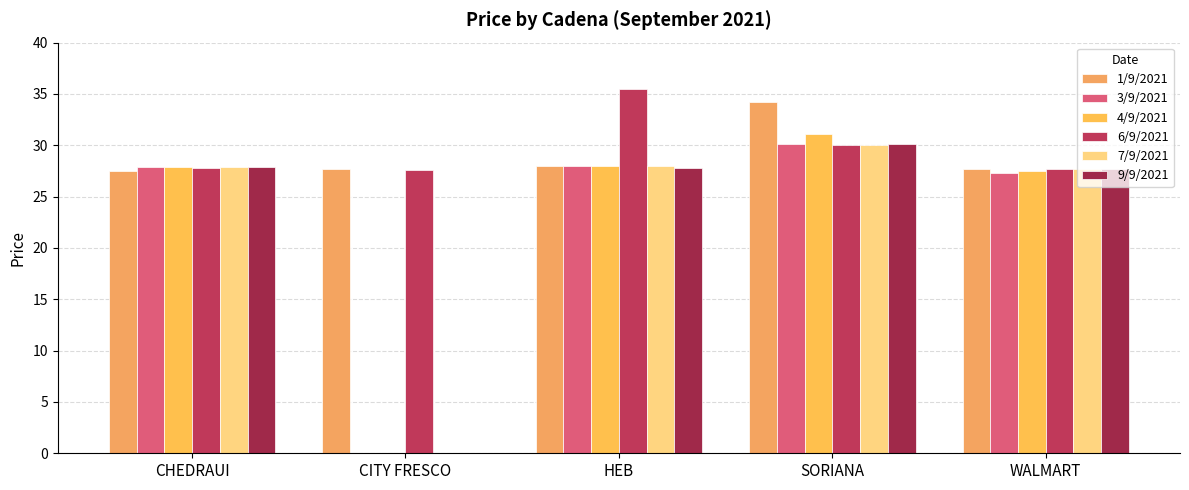

What is the total value across all series at WALMART?

165.4